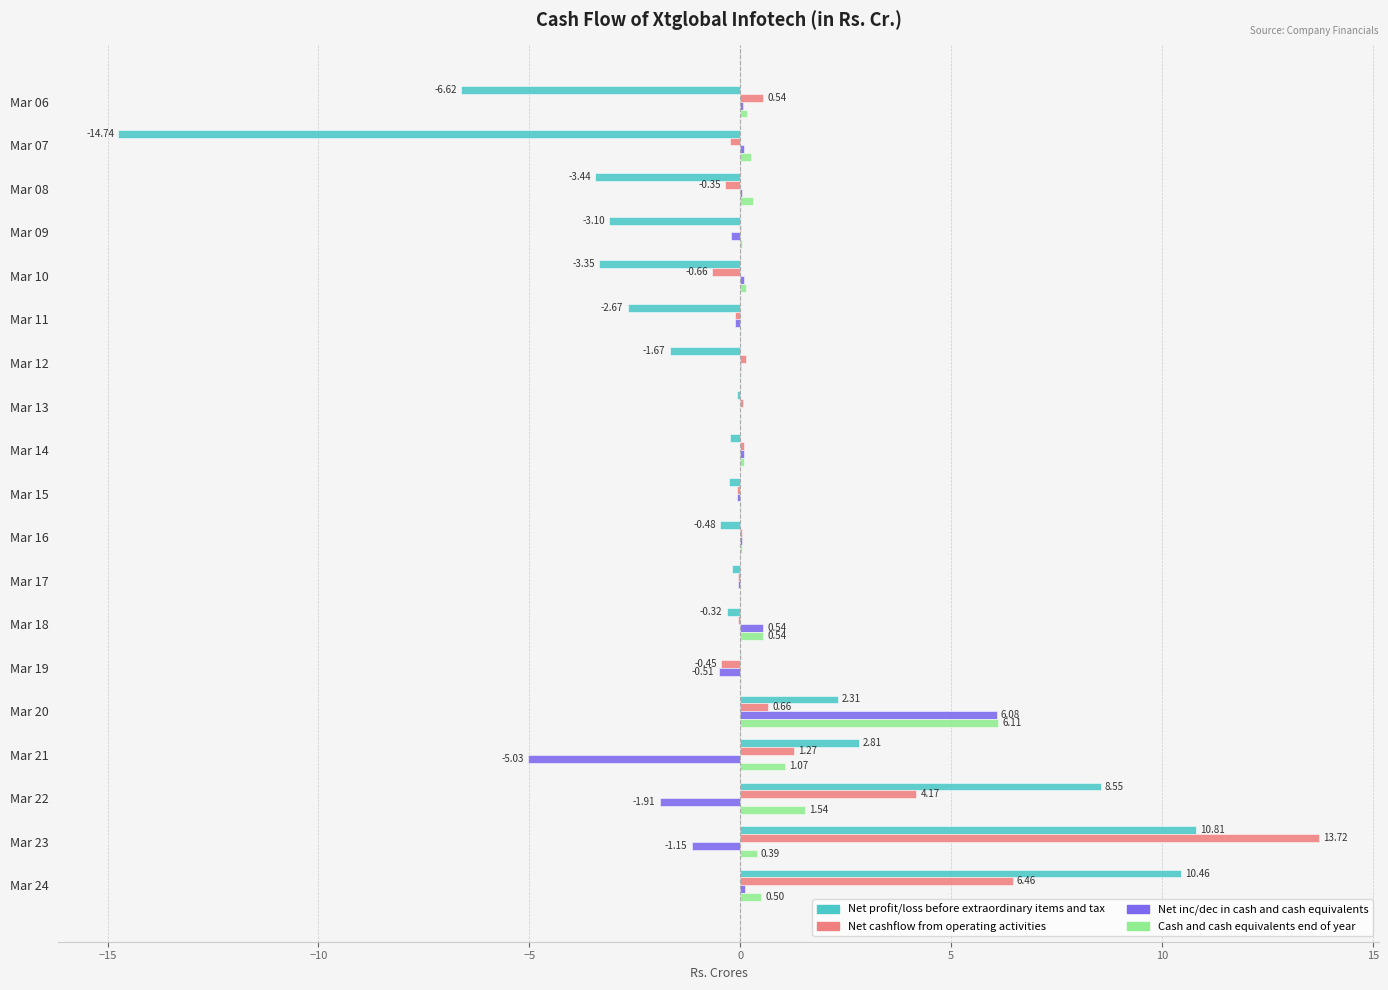

At which category is the sum across all series the highest?

Mar 23